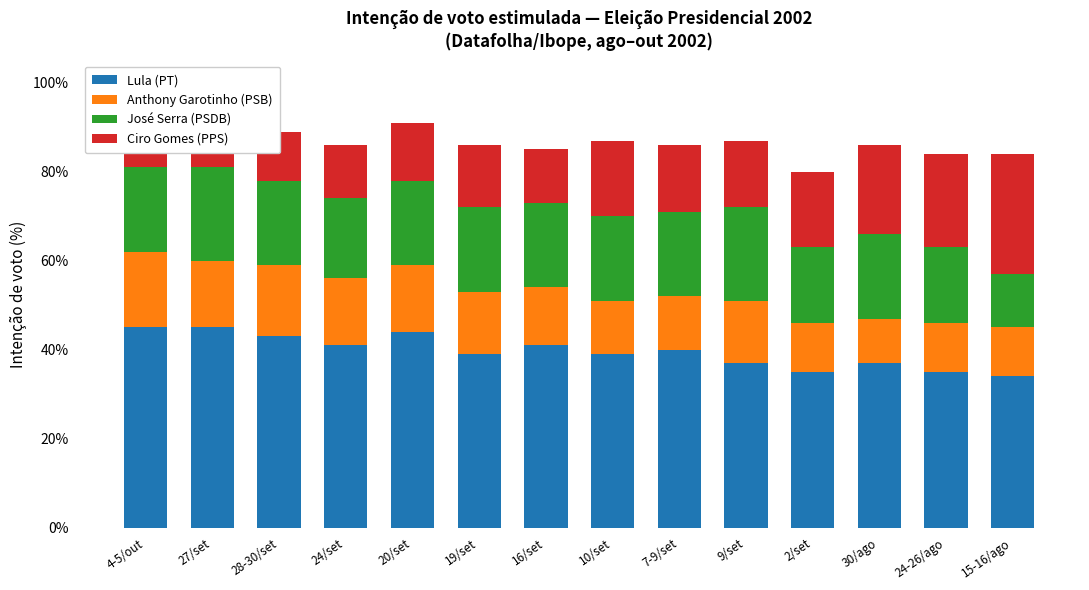

What value does the Anthony Garotinho (PSB) series have at 27/set?

15